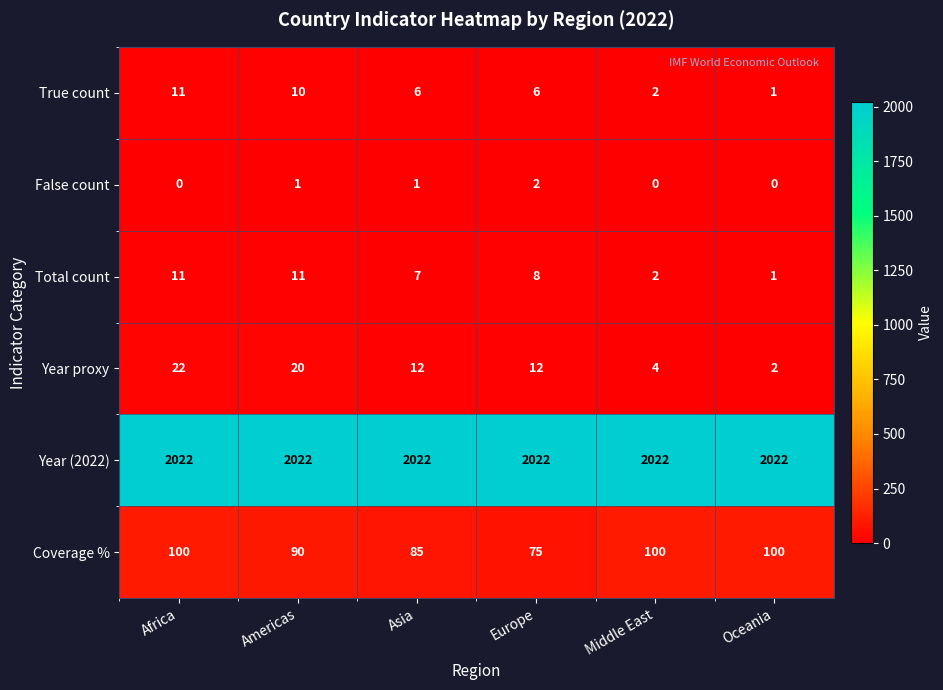

At which label does Year proxy reach its peak?

Africa